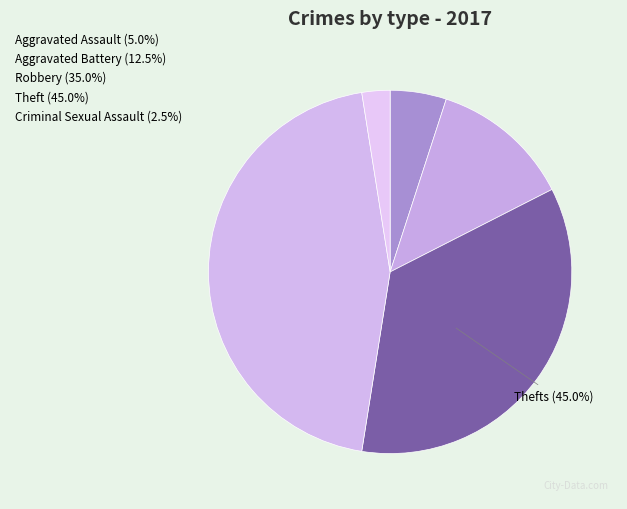

What is the smallest slice in the pie chart?

Criminal Sexual Assault